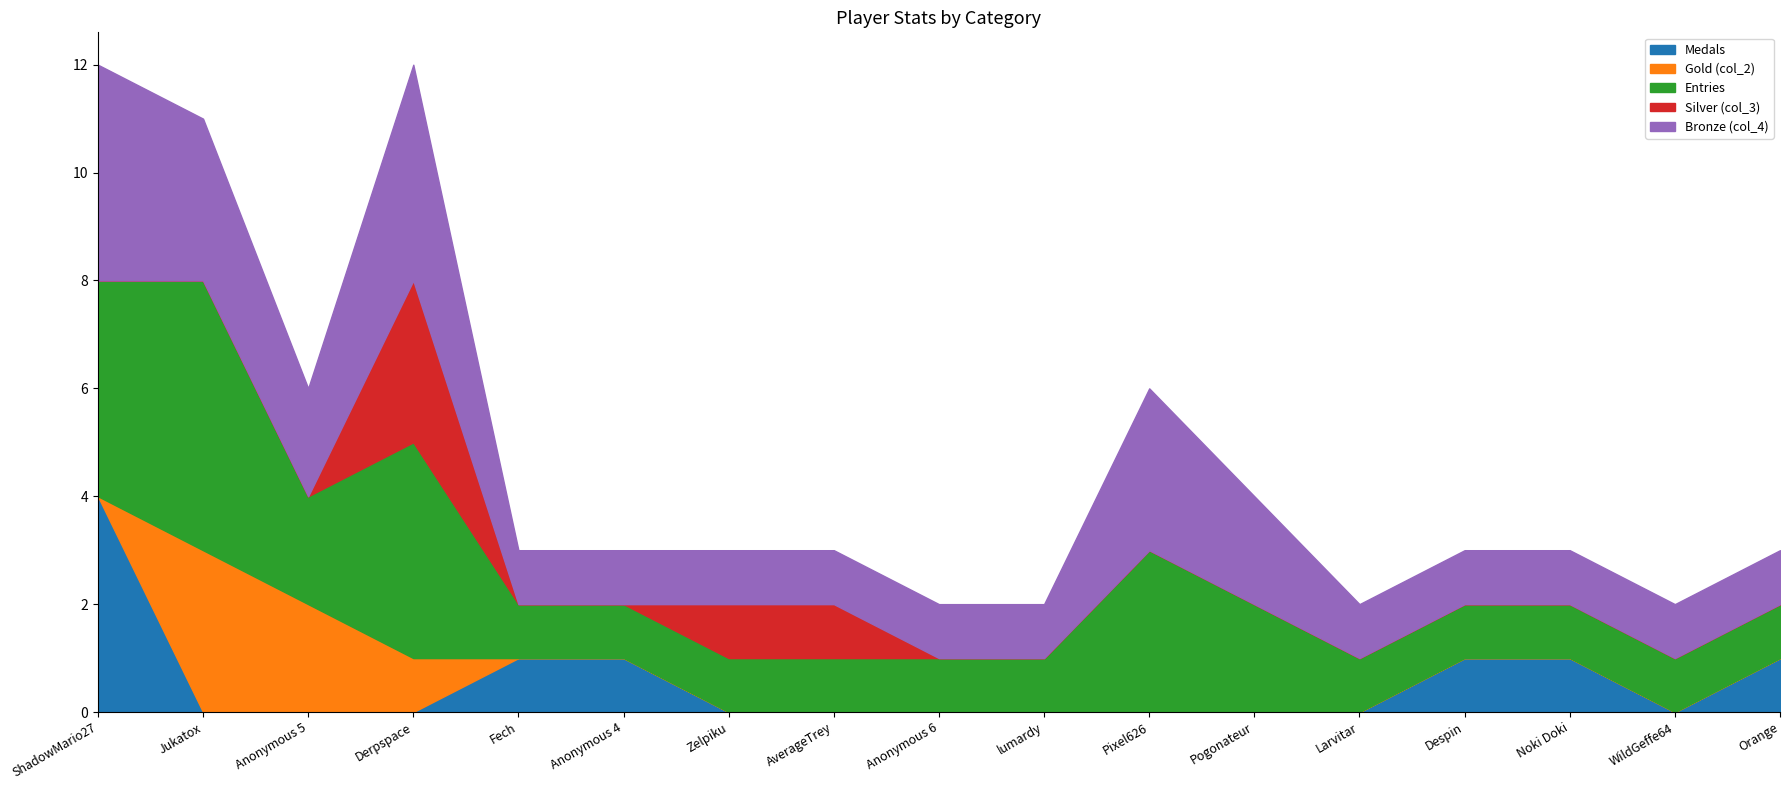

Which series ends up on top after the final intersection of Gold (col_2) and Silver (col_3)?

Silver (col_3)